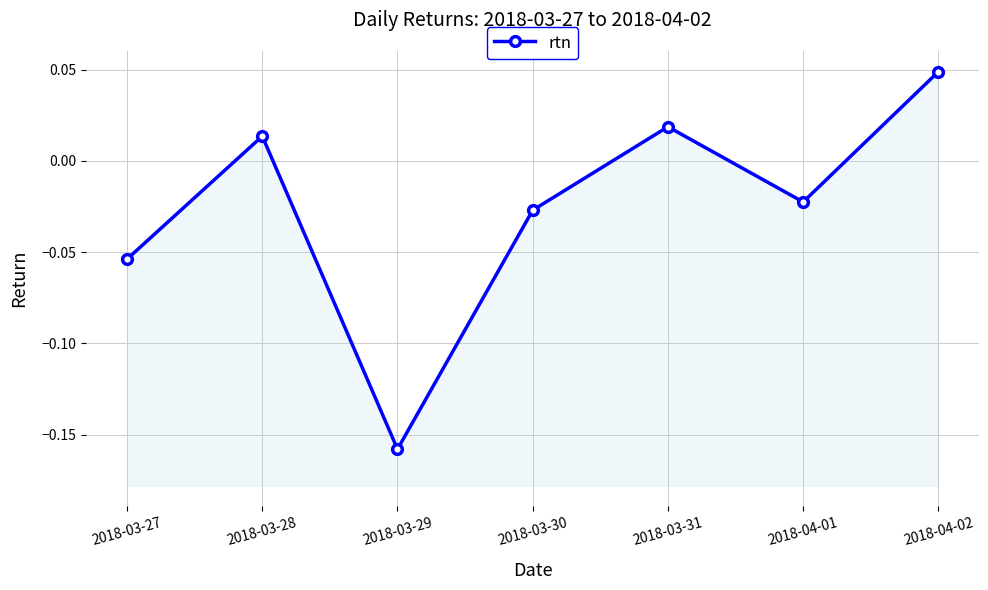

Which has a higher value, 2018-03-27 or 2018-04-01?

2018-04-01